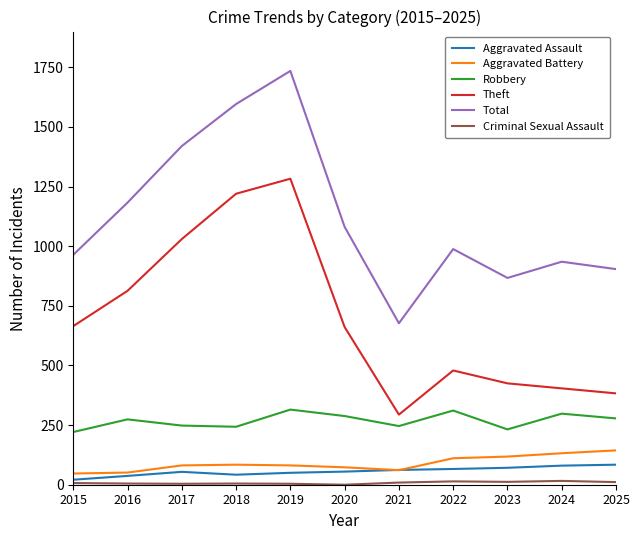

True or false: Total and Robbery cross at least once.

False